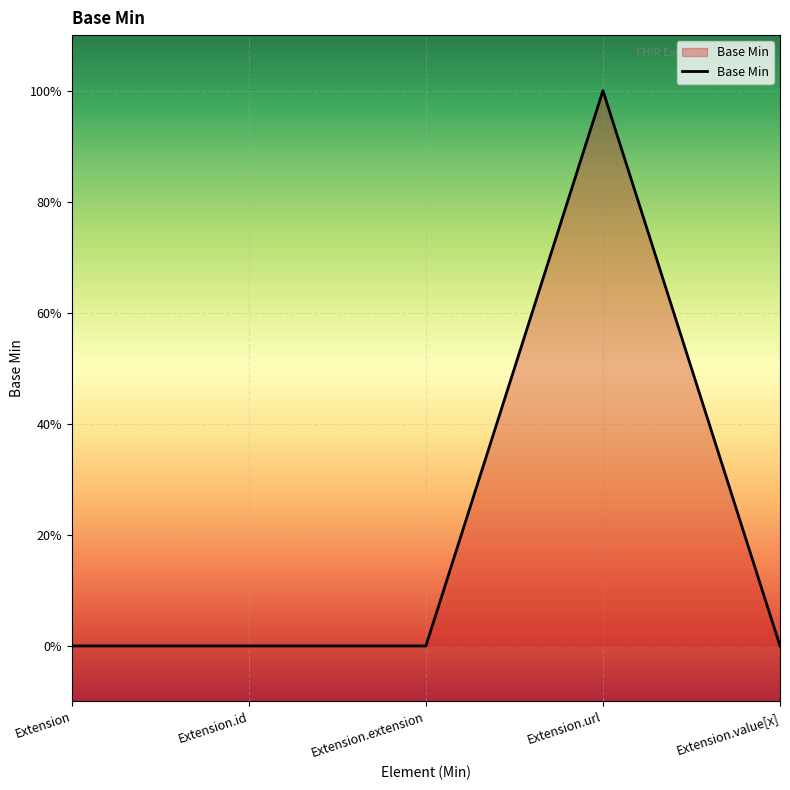

At which category does the chart reach its minimum across all series?

Extension